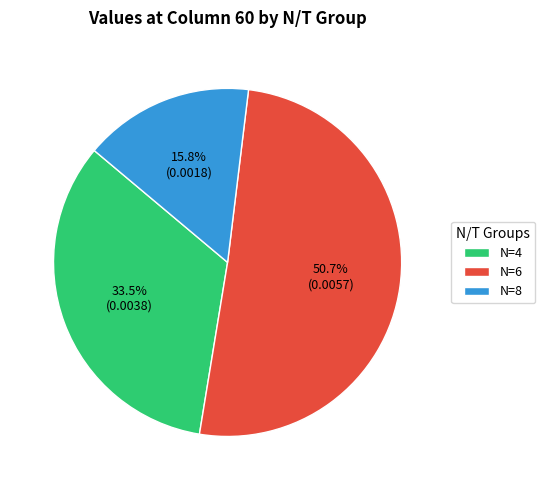

Which category has the biggest portion of the pie?

N=6